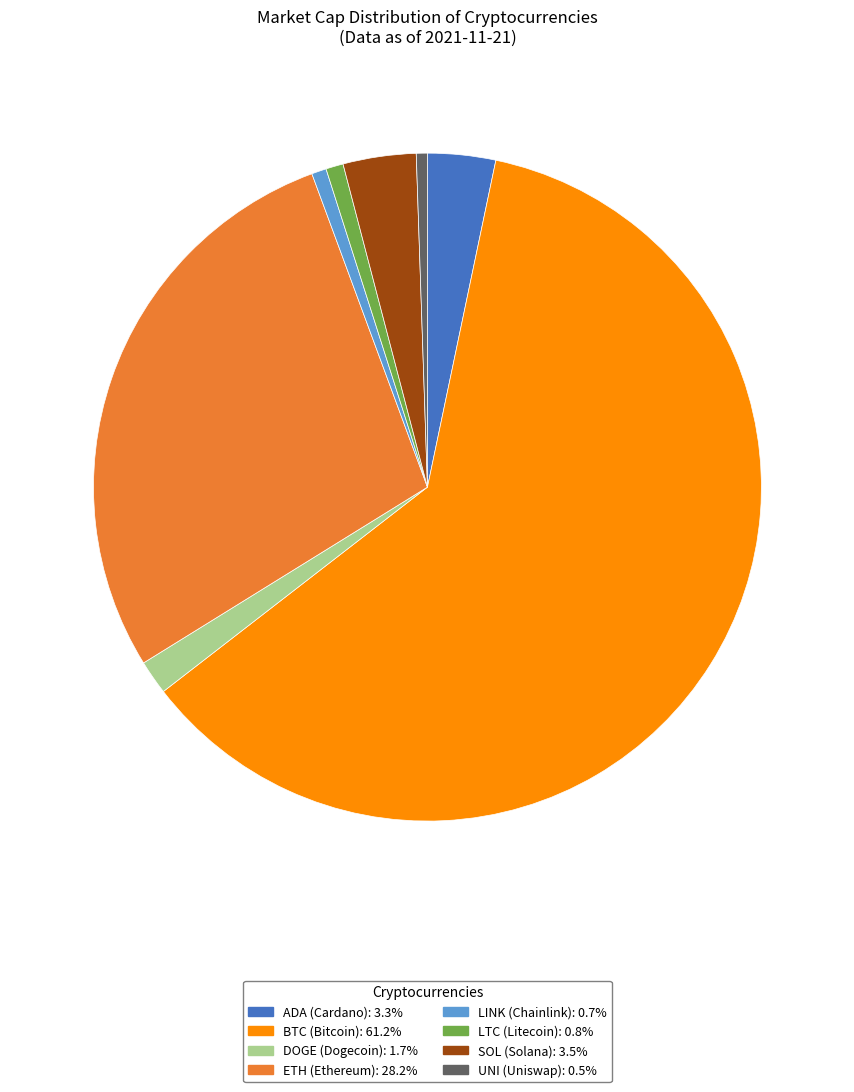

Does any single category account for the majority?

Yes